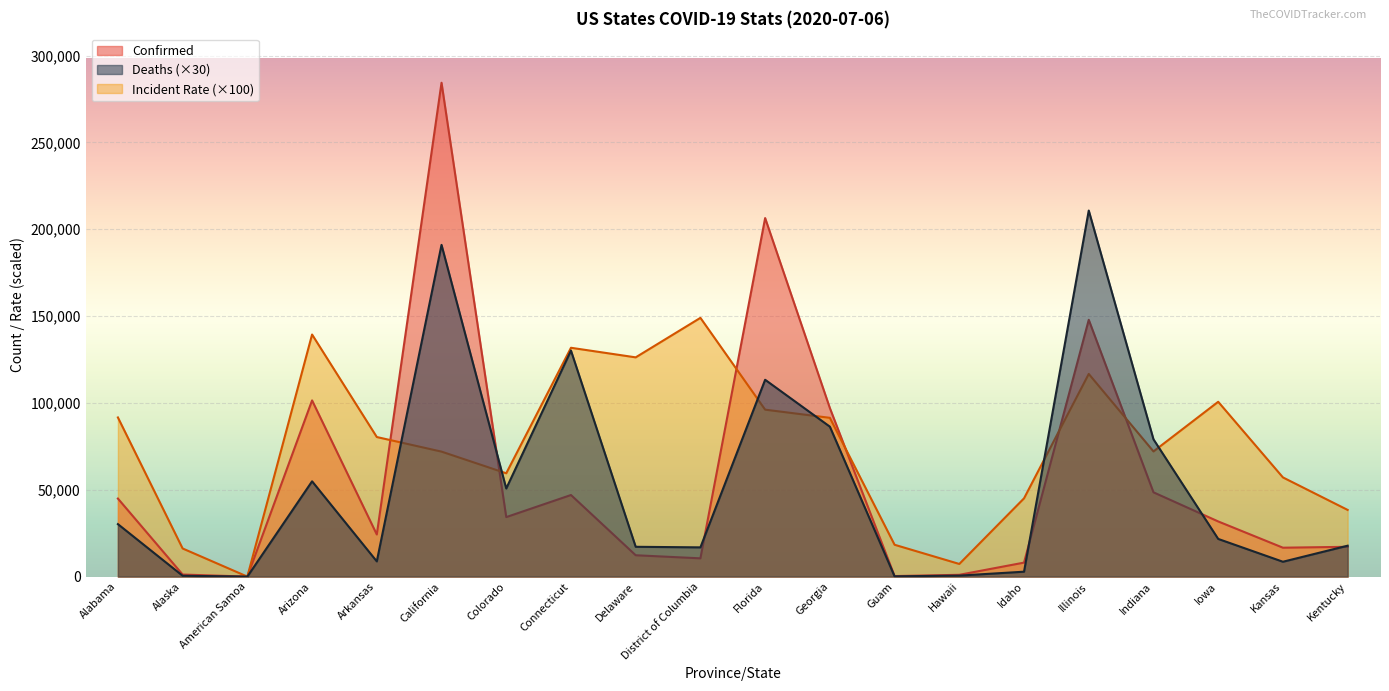

Rank the categories by Incident_Rate value from lowest to highest.

American Samoa, Hawaii, Alaska, Guam, Kentucky, Idaho, Kansas, Colorado, California, Indiana, Arkansas, Georgia, Alabama, Florida, Iowa, Illinois, Delaware, Connecticut, Arizona, District of Columbia